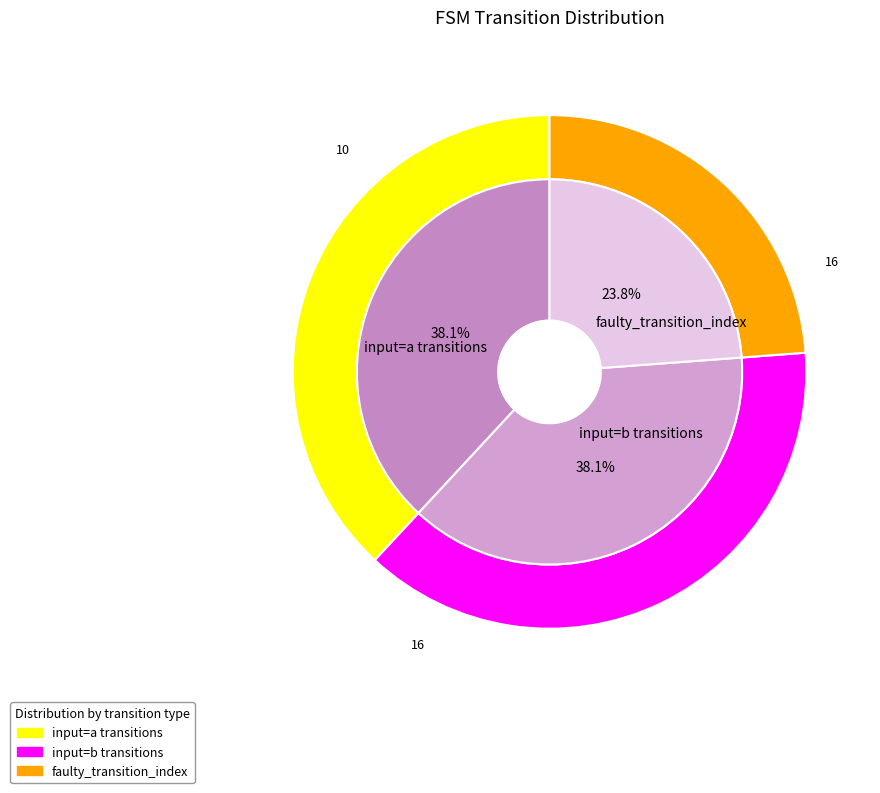

Is there a majority slice in this chart?

No